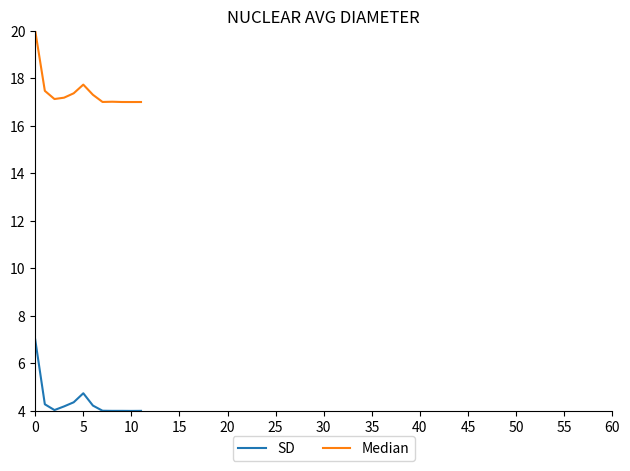

What is the lowest value of the SD series?

4.0